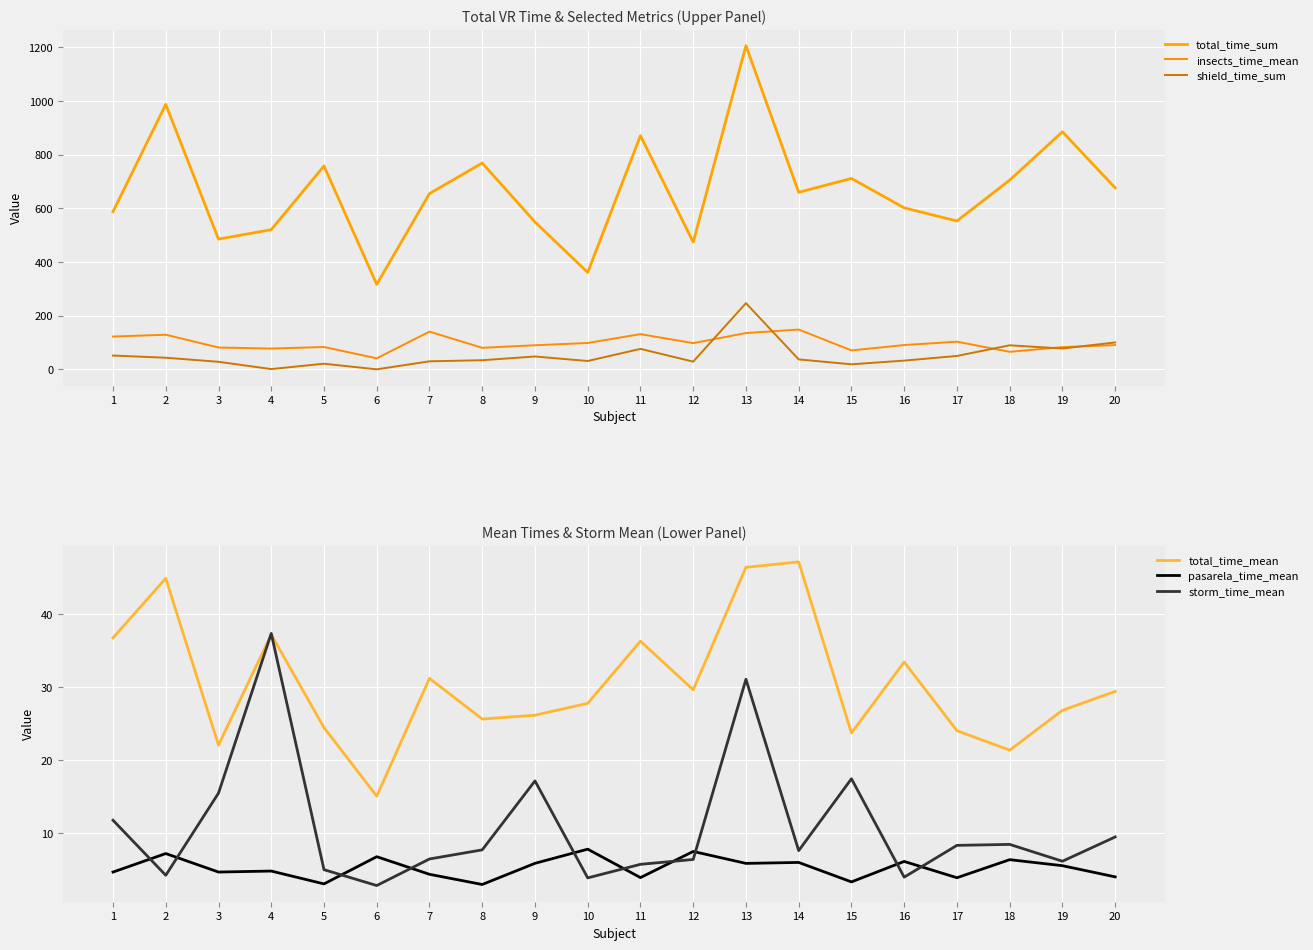

What is the maximum value for storm_time_mean?

37.3